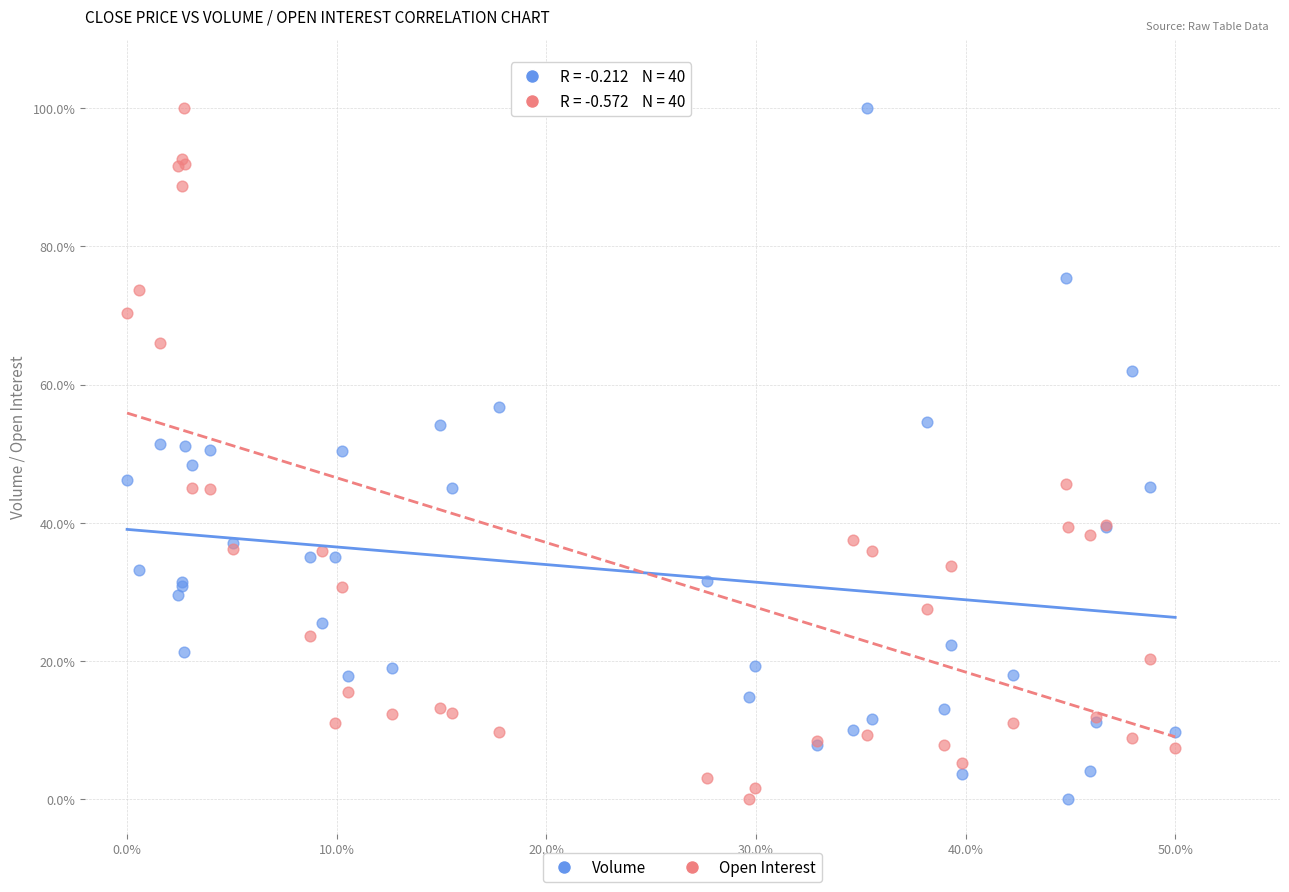

What are all the series names shown in the legend?

Volume, Open Interest